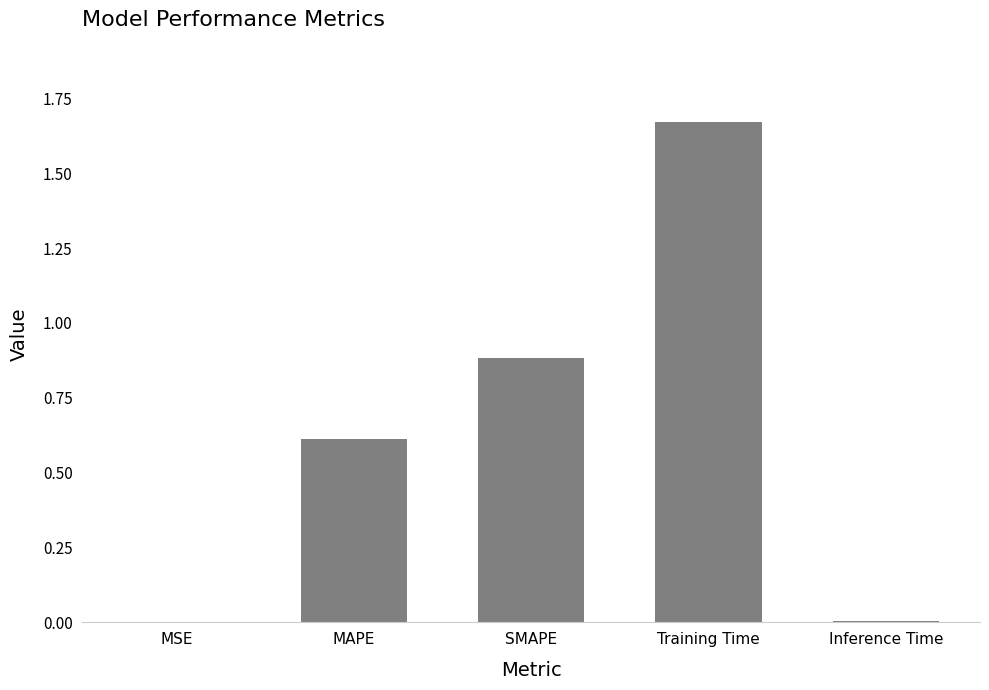

True or false: the data shows 2.3 at Training Time.

False